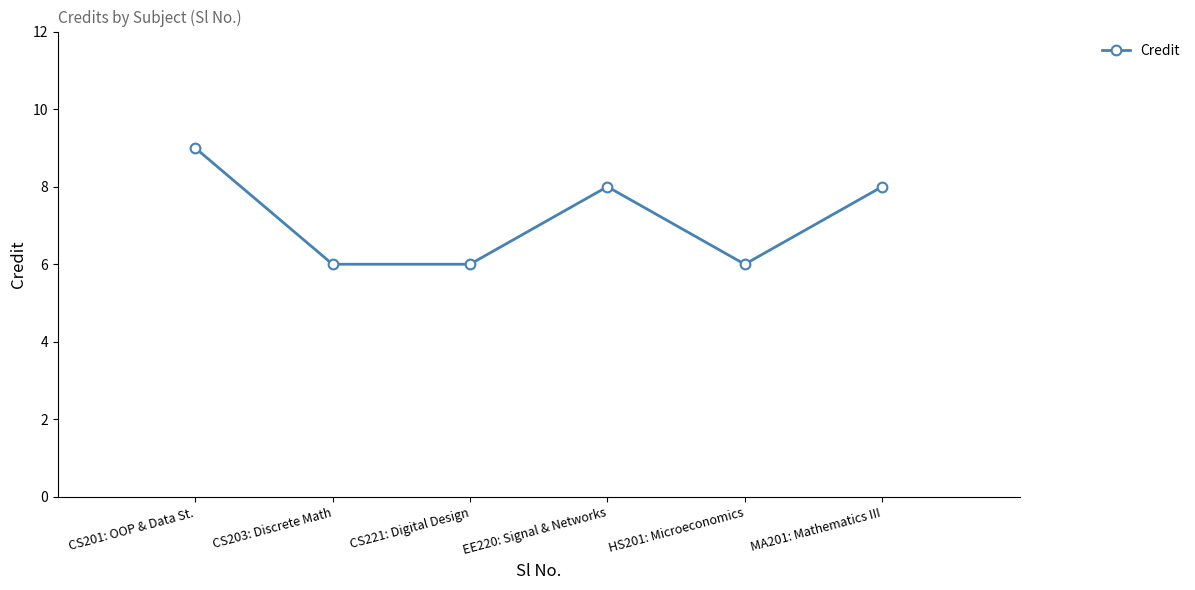

What is the approximate value at MA201: Mathematics III?

8